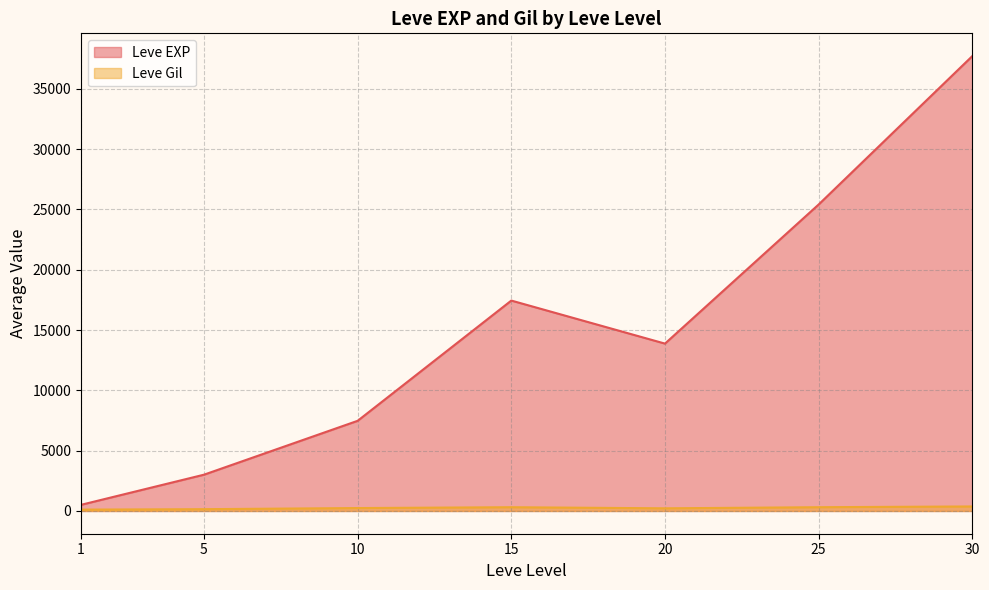

At 20, list the series in order from smallest to largest.

Leve Gil, Leve EXP